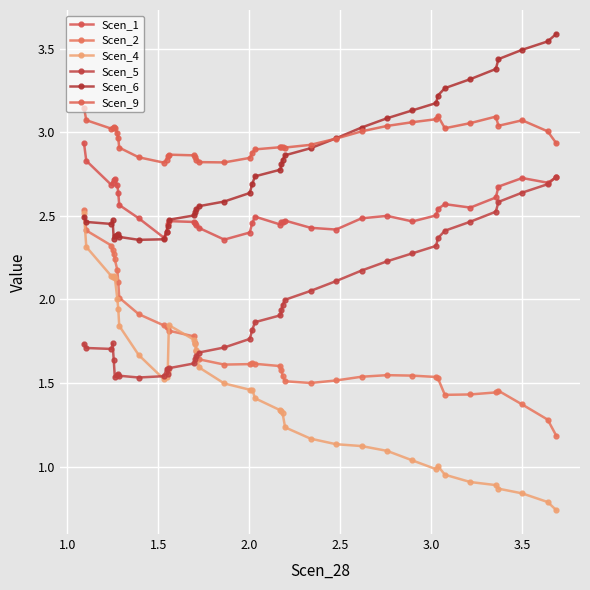

Is this an area chart (filled region under the line)?

No